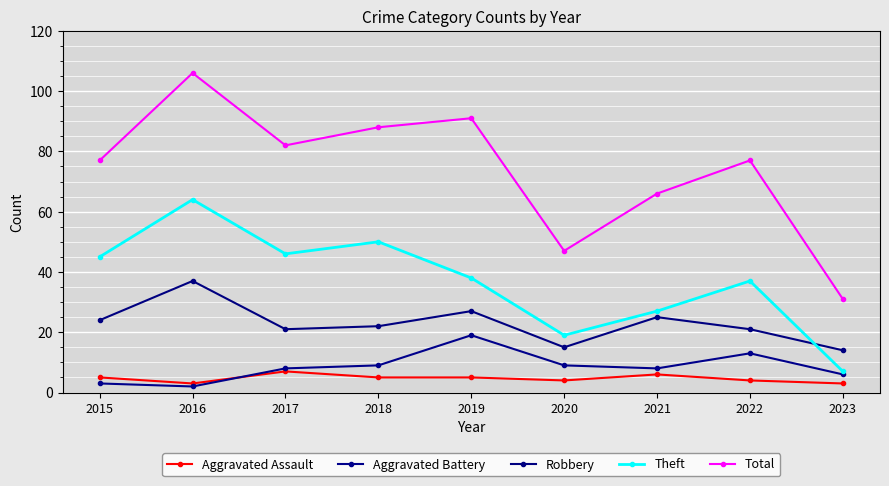

How many categories are shown in the chart?

9